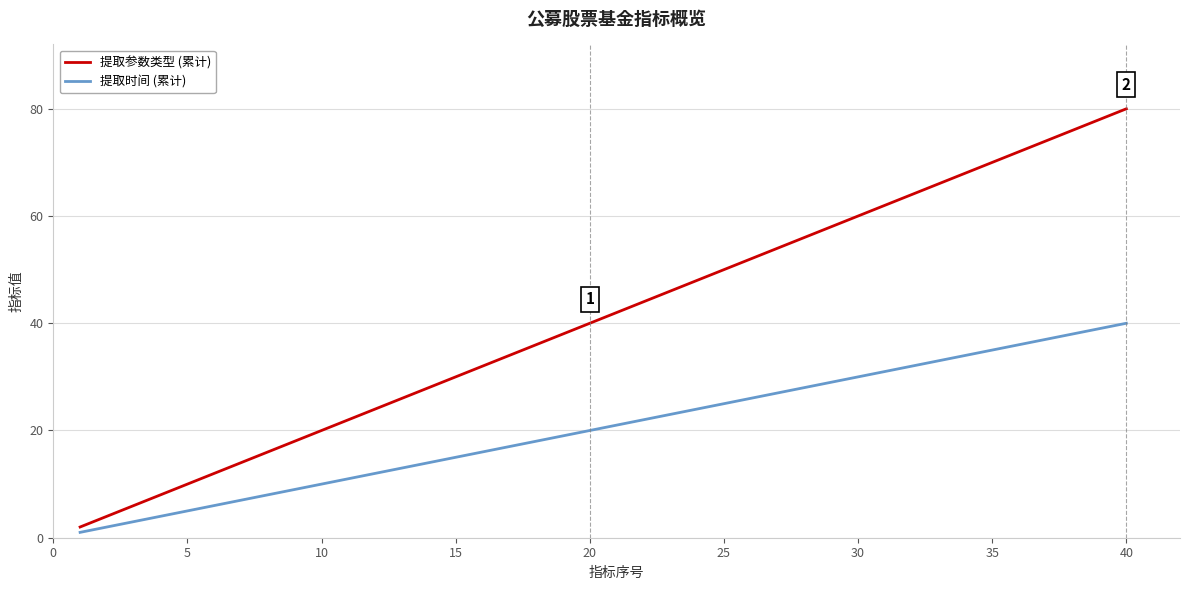

What is the maximum value shown in the chart?

80